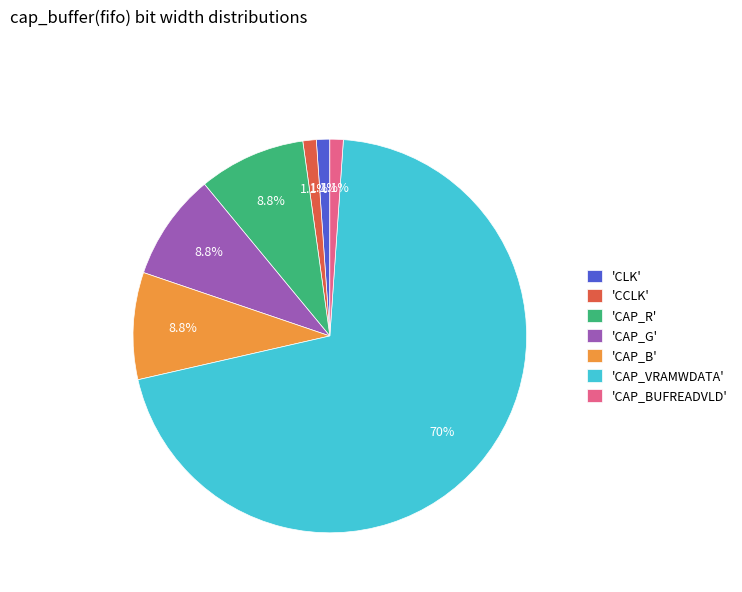

Which slice represents more than half of the pie?

'CAP_VRAMWDATA'